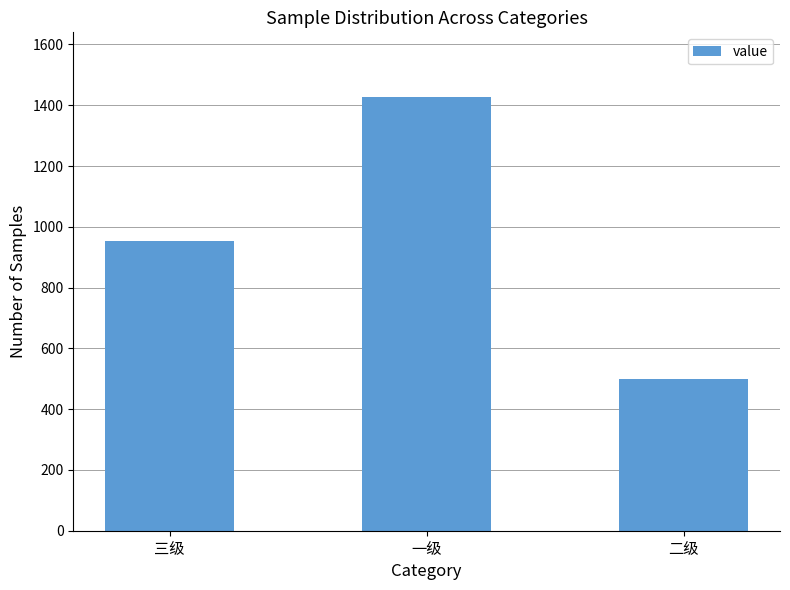

Is it true that the value at 三级 is 952?

True